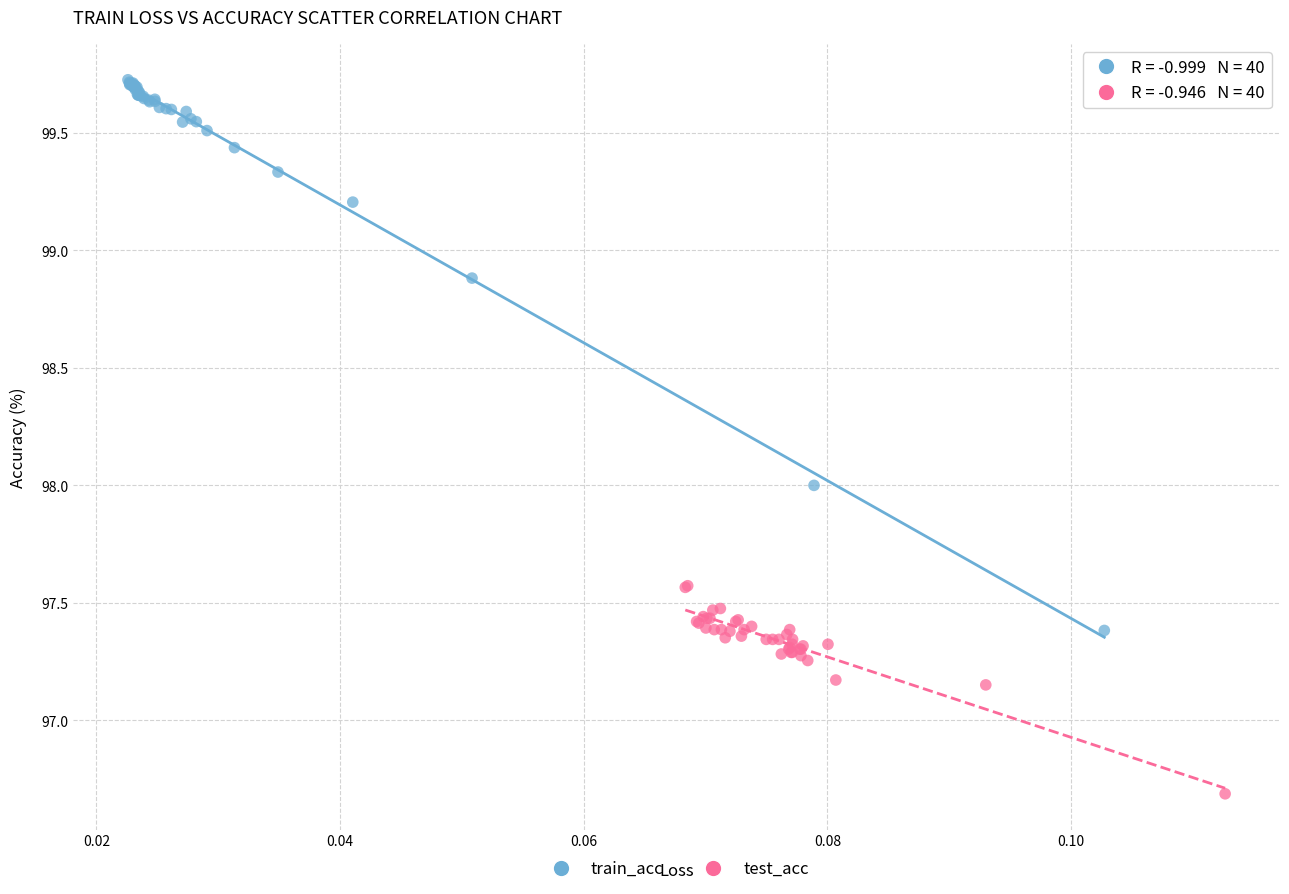

Which series contains the highest Y value?

train_acc